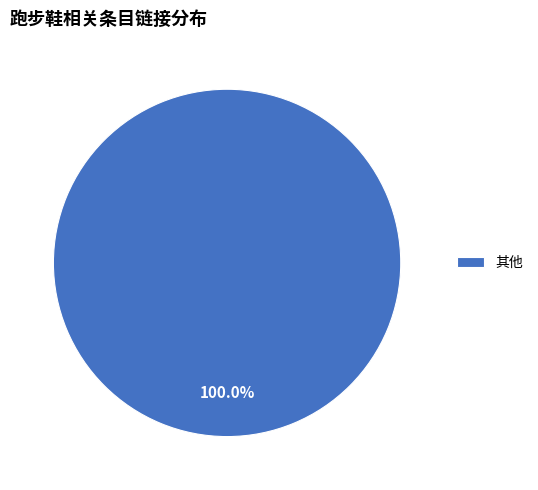

Does any single category account for the majority?

Yes